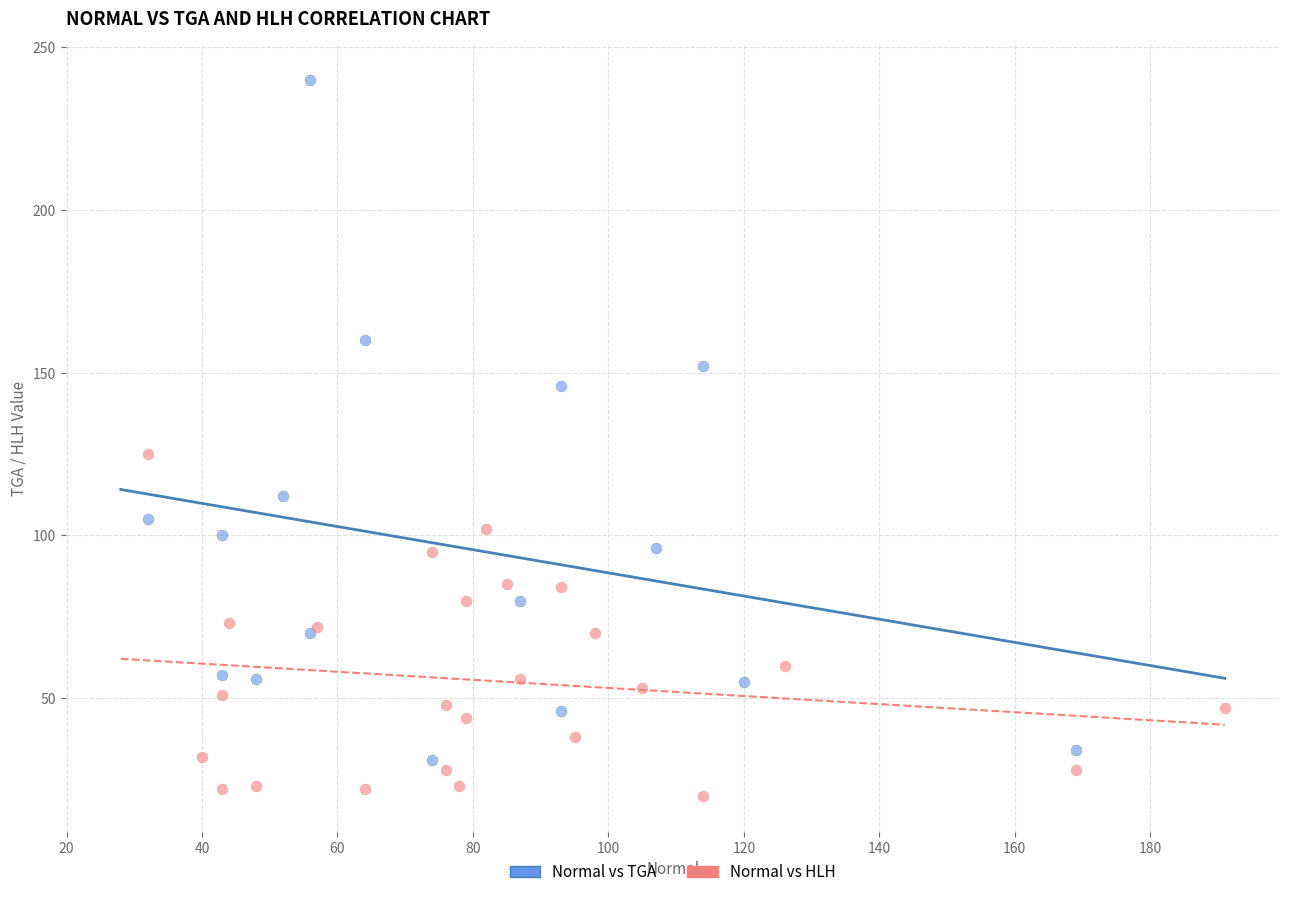

Which series contains the lowest Y value?

Normal vs HLH